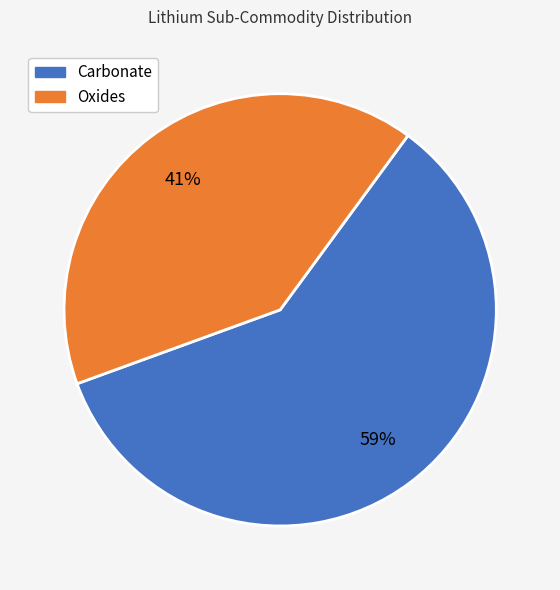

Rank the categories by value from lowest to highest.

Oxides, Carbonate